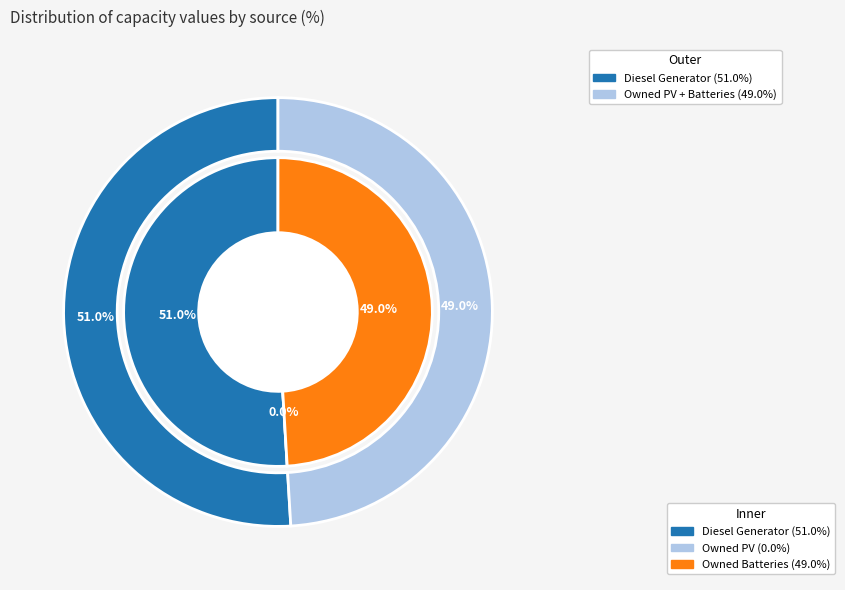

To the nearest percent, what is the difference between the largest and smallest slice percentages?

51%